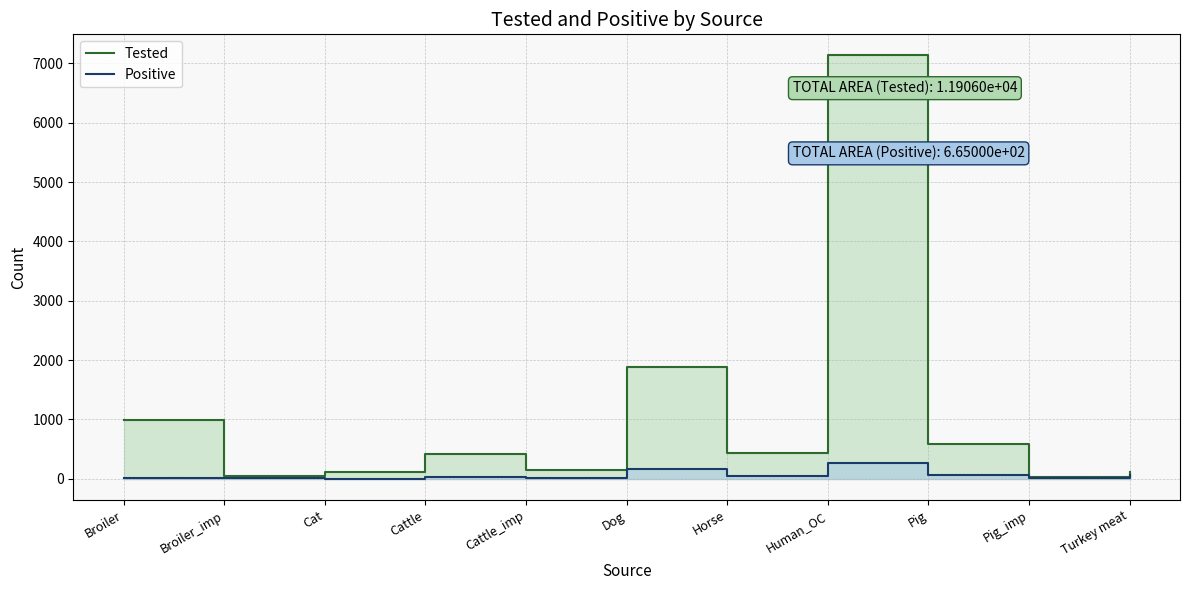

What are all the series names shown in the legend?

Tested, Positive